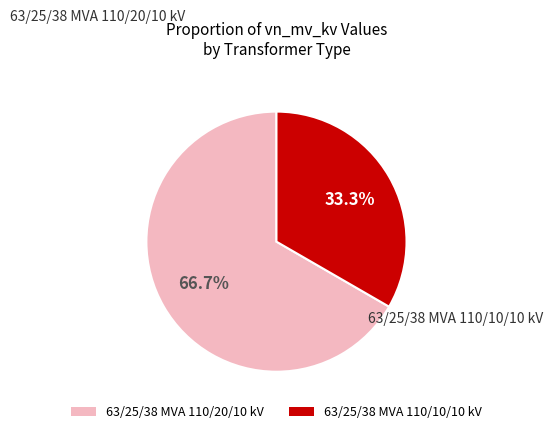

What is the ratio of the value at 63/25/38 MVA 110/10/10 kV to the value at 63/25/38 MVA 110/20/10 kV?

0.5